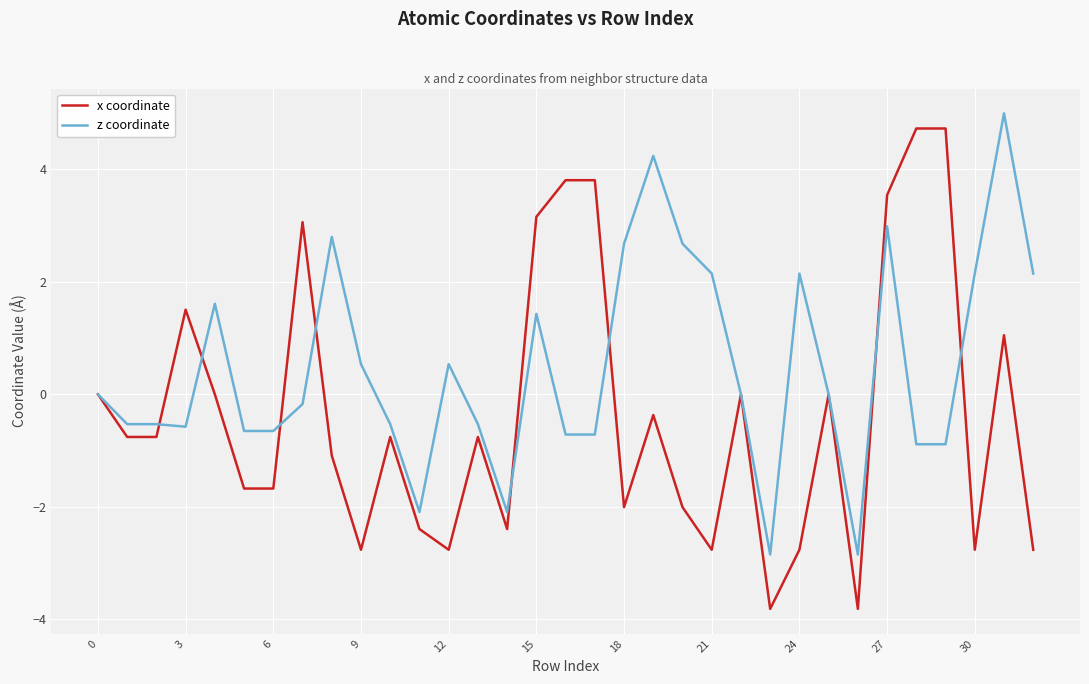

List the series in order of their overall mean, lowest first.

x coordinate, z coordinate